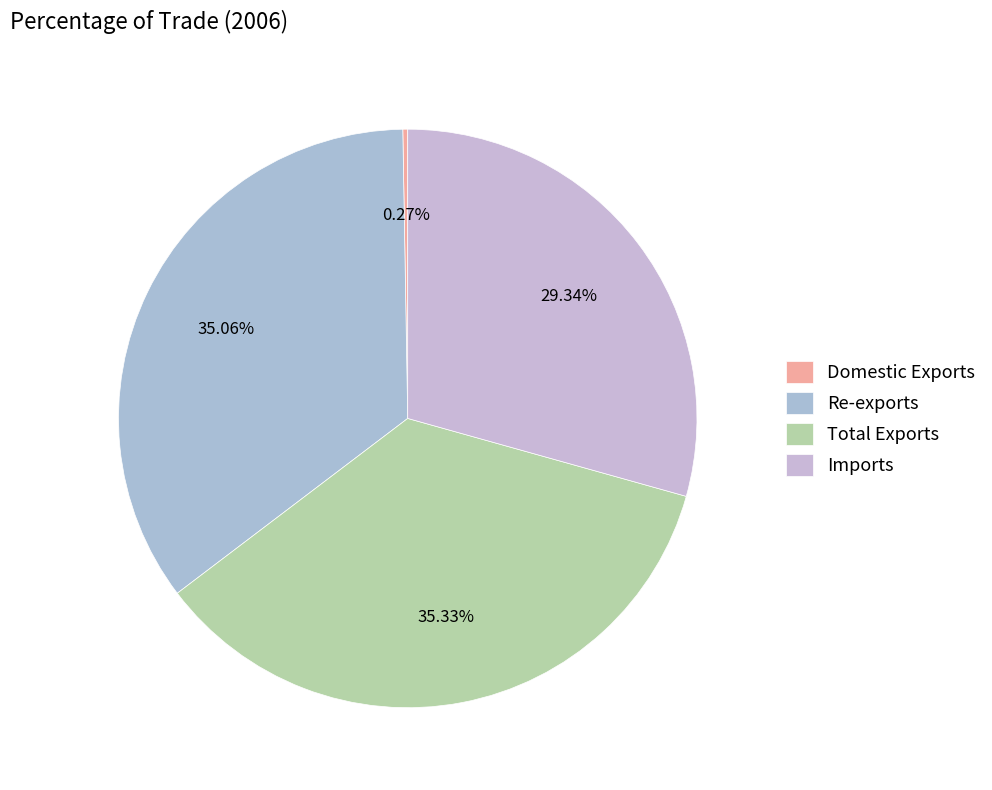

What is the smallest slice in the pie chart?

Domestic Exports